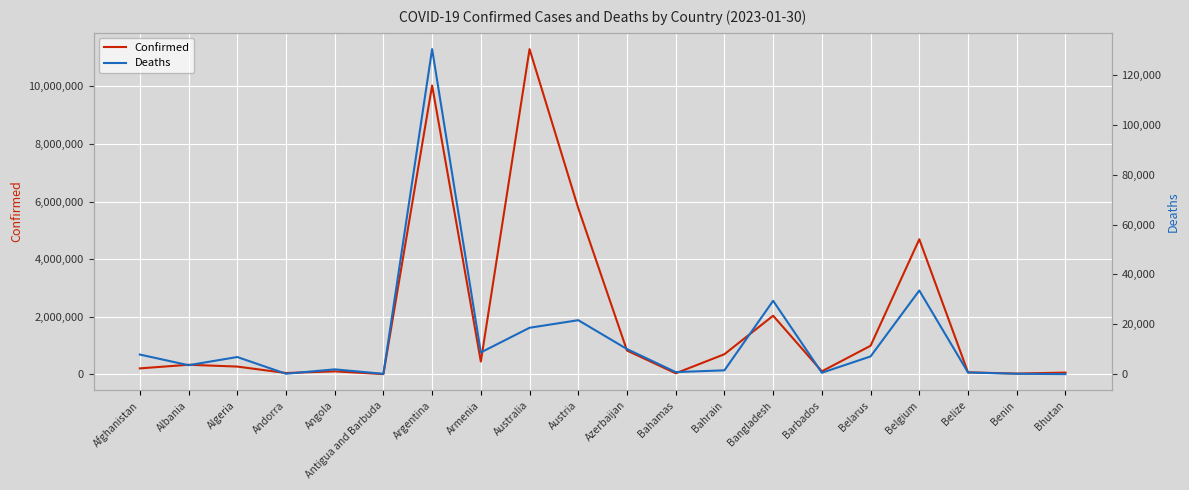

At which category does Deaths reach its first local peak?

Algeria